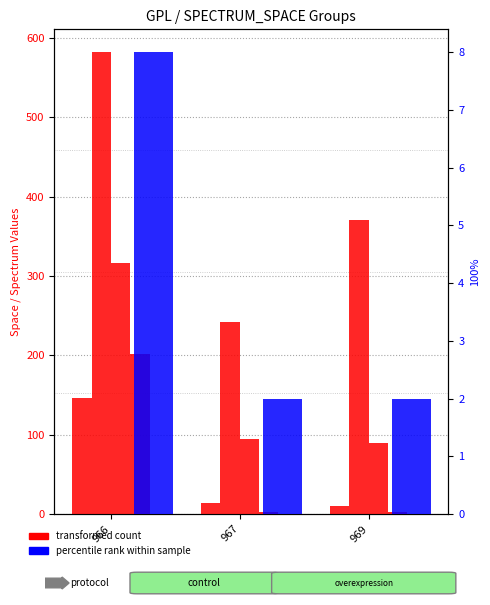

How many values in the WITHOUT_ISOLATION_LAYER series exceed 2?

1